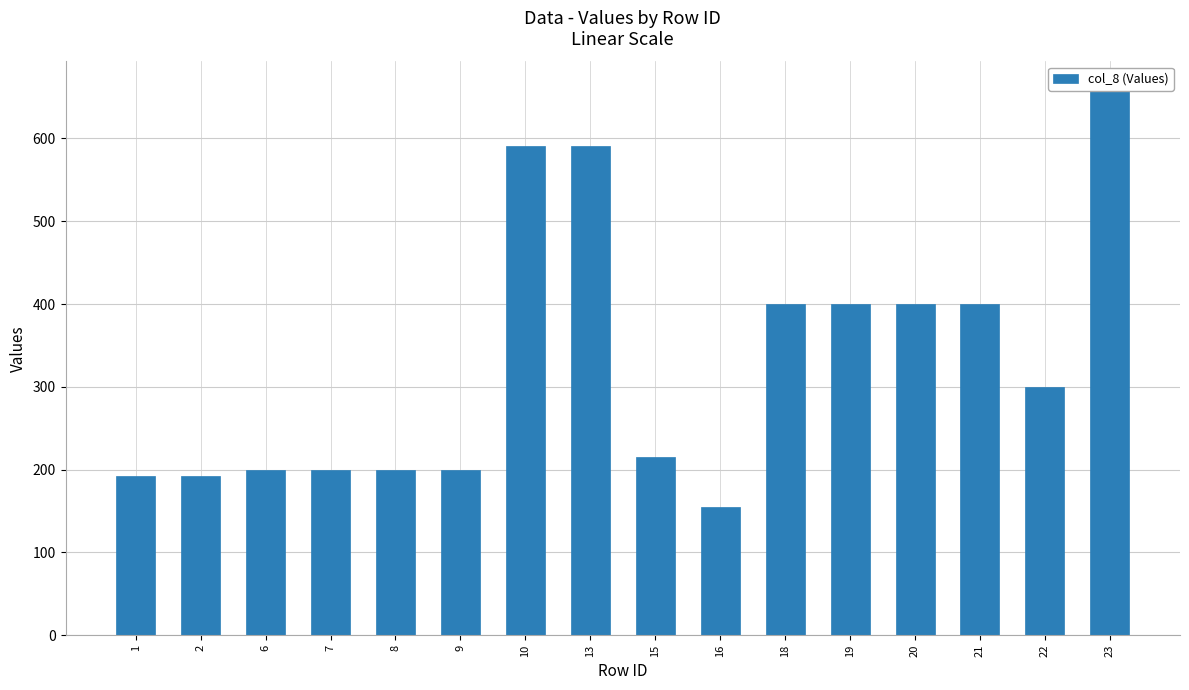

What is the value of the 9th bar from the left?

215